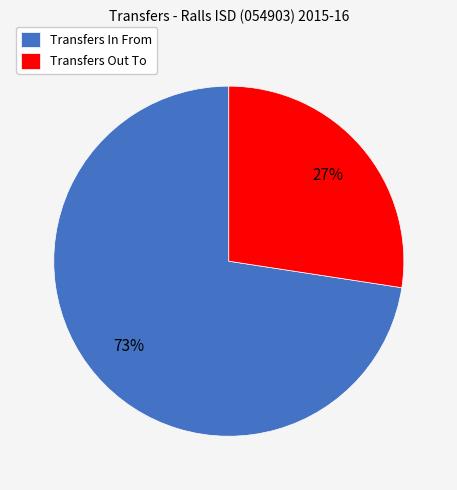

True or false: Transfers In From accounts for 61% of the total.

False